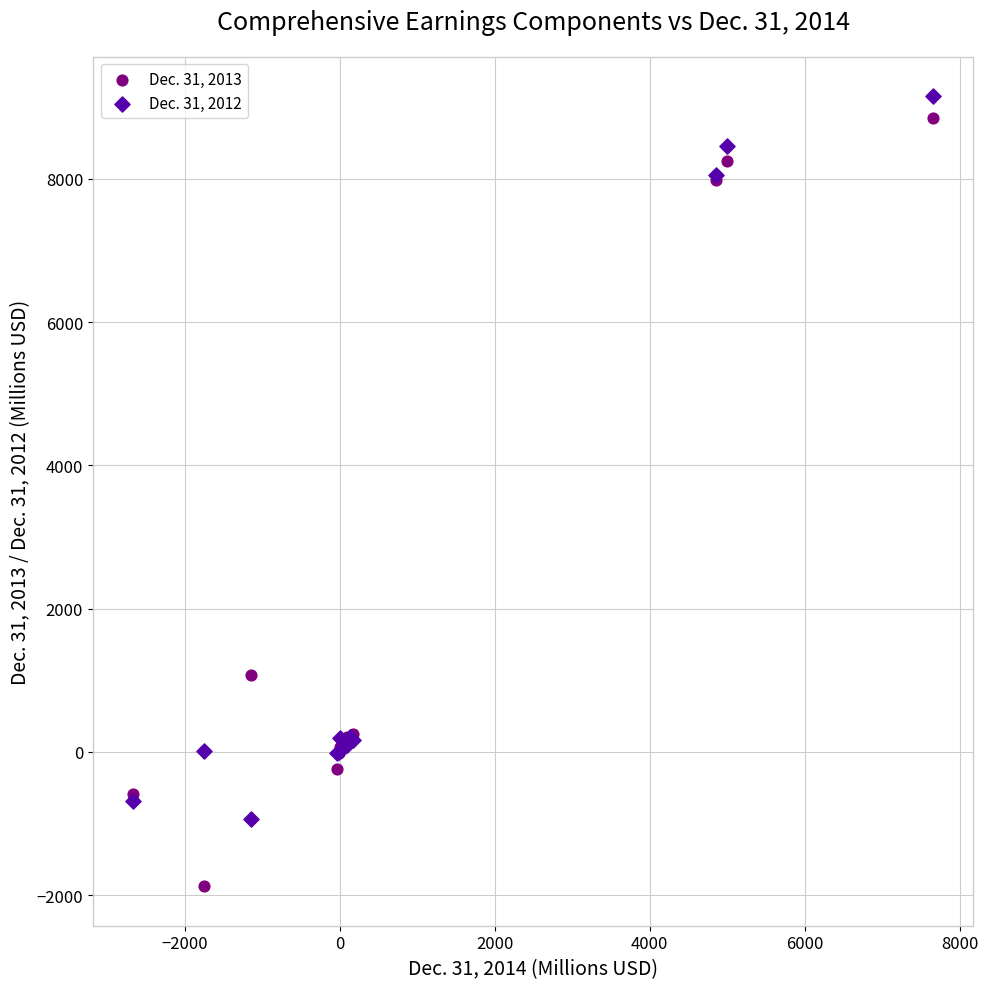

Which series contains the lowest Y value?

Dec. 31, 2013